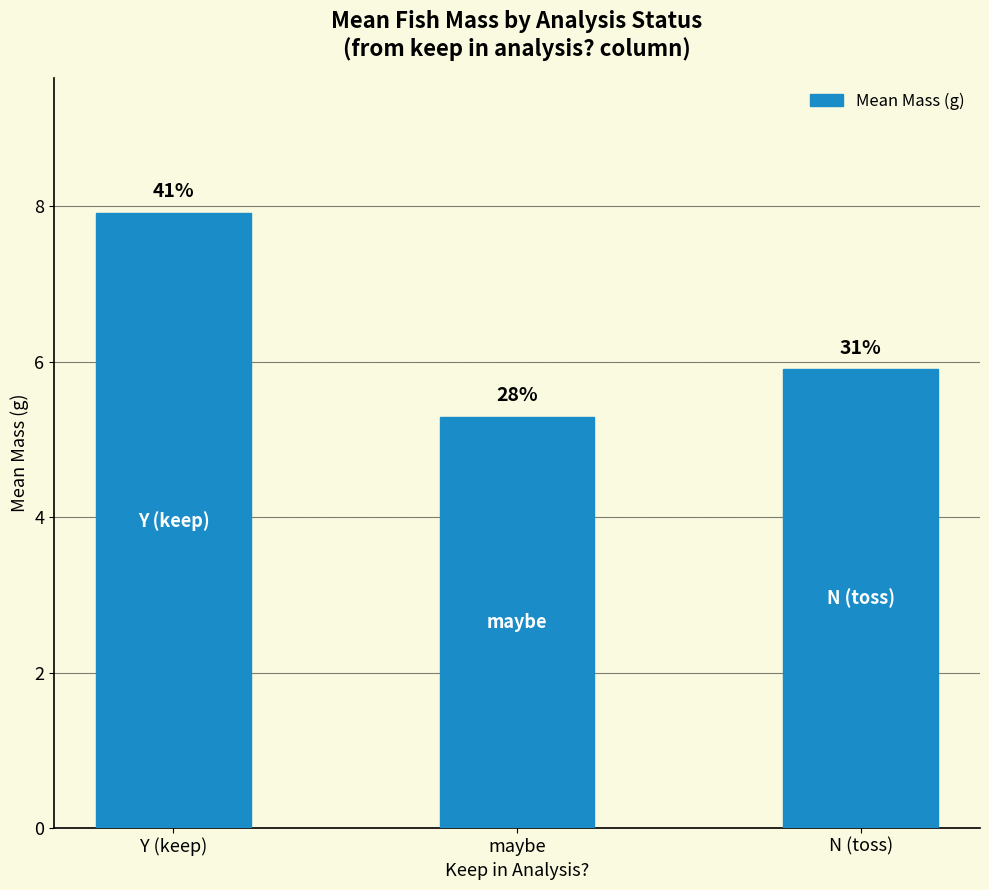

What is the change in value from maybe to N (toss)?

+0.6